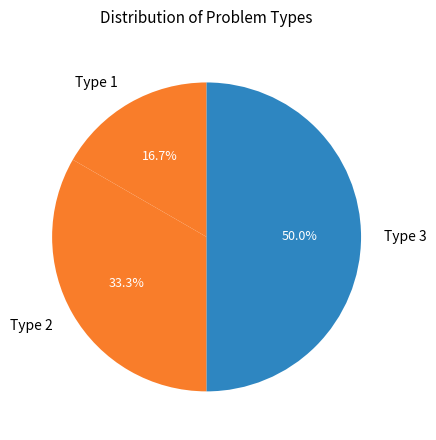

Approximately how many times larger is the value at Type 3 compared to Type 1?

3.0